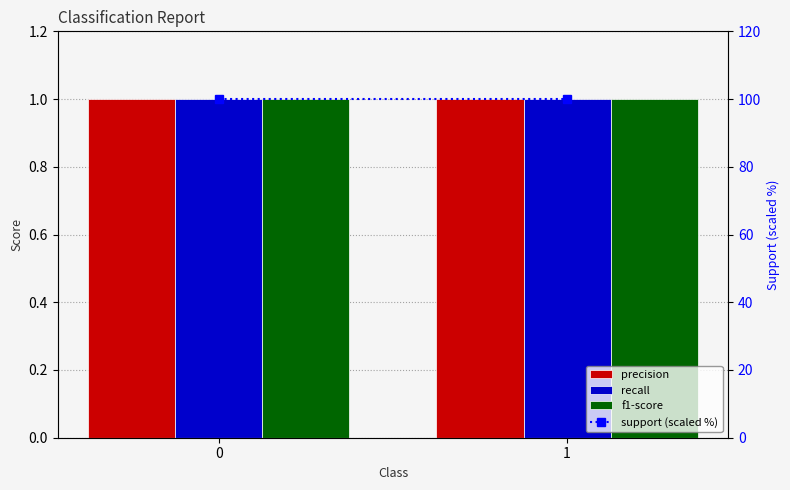

What is the maximum value shown in the chart?

100